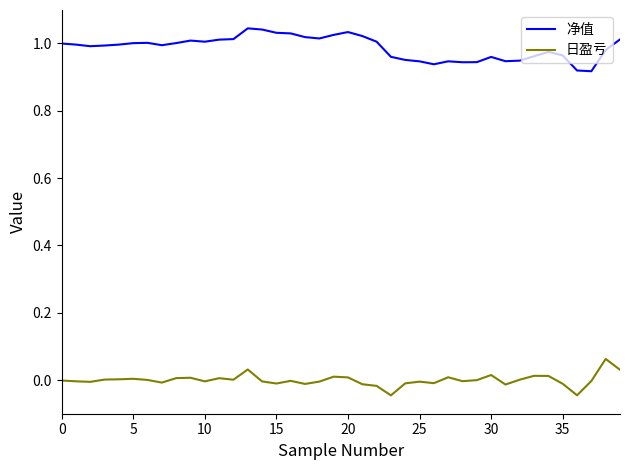

List the series in order of their overall mean, lowest first.

日盈亏, 净值